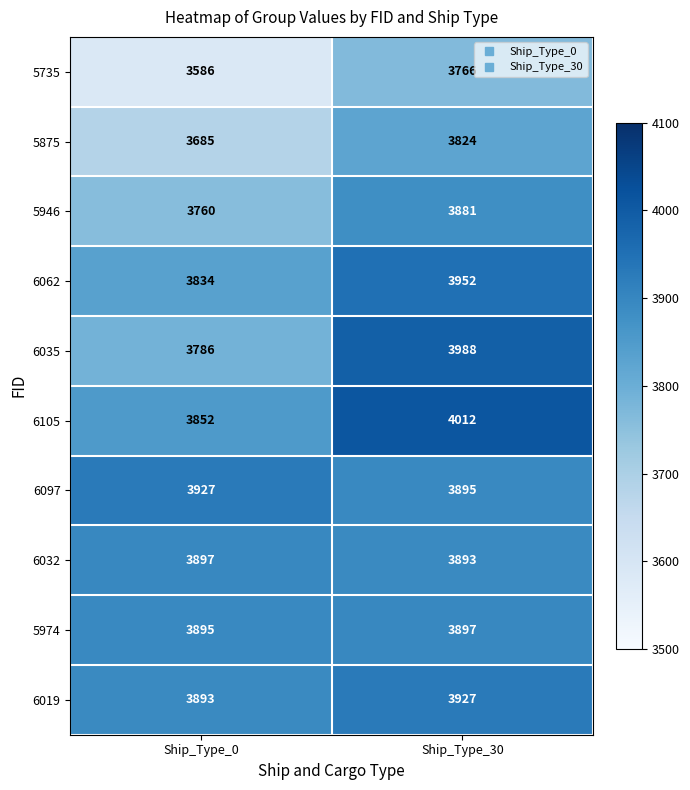

At how many categories does at least one series exceed 3902?

2